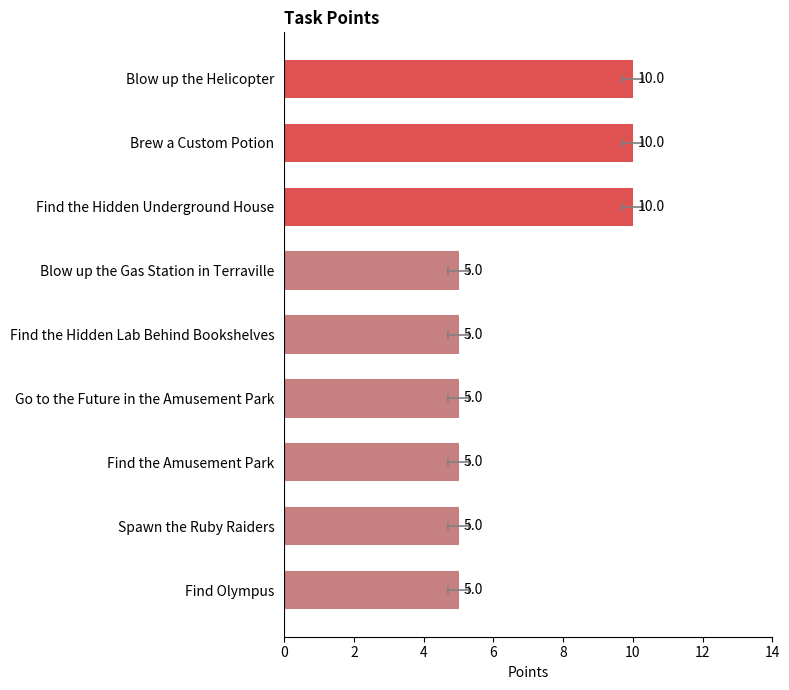

Count the values in the range 5 to 10.

9